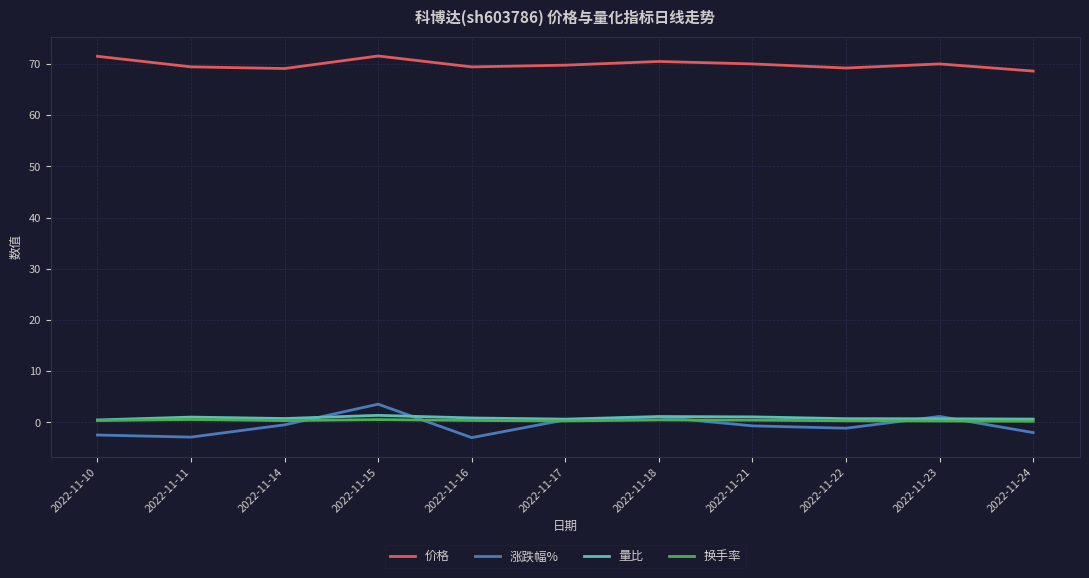

True or false: 量比 has more than 0 points higher than both neighbors.

True